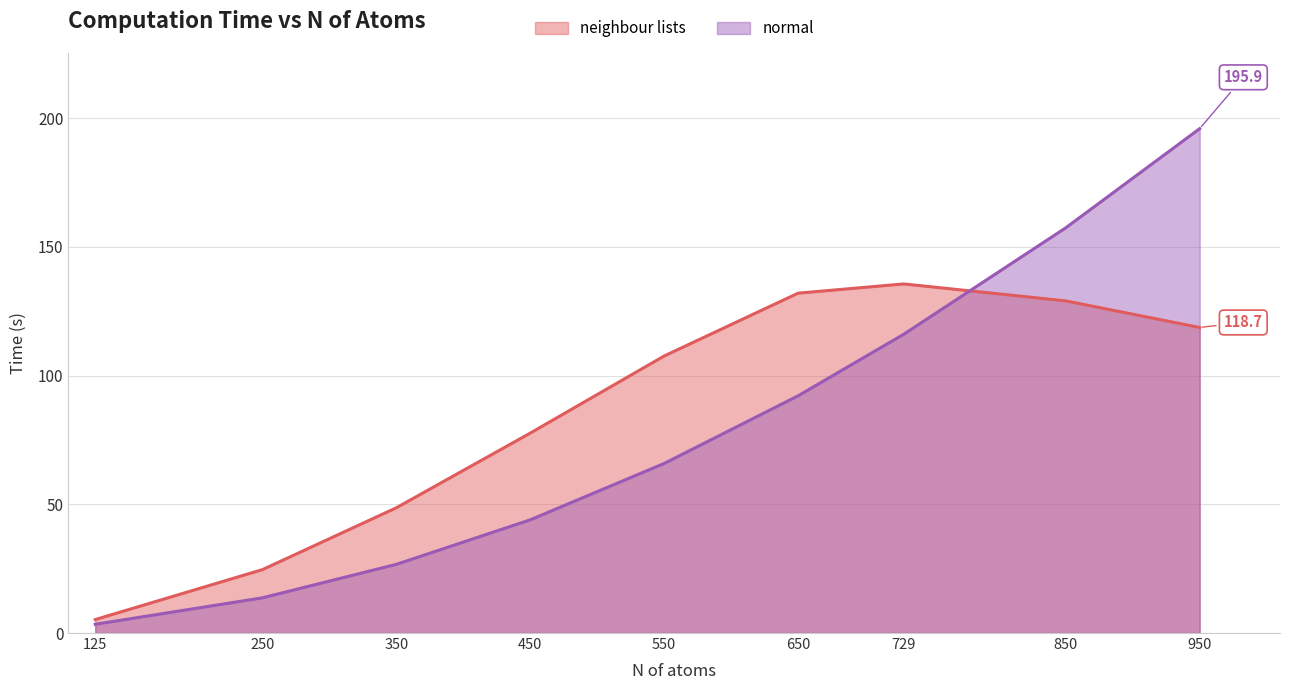

List the series in order of their peak value, lowest first.

neighbour lists, normal